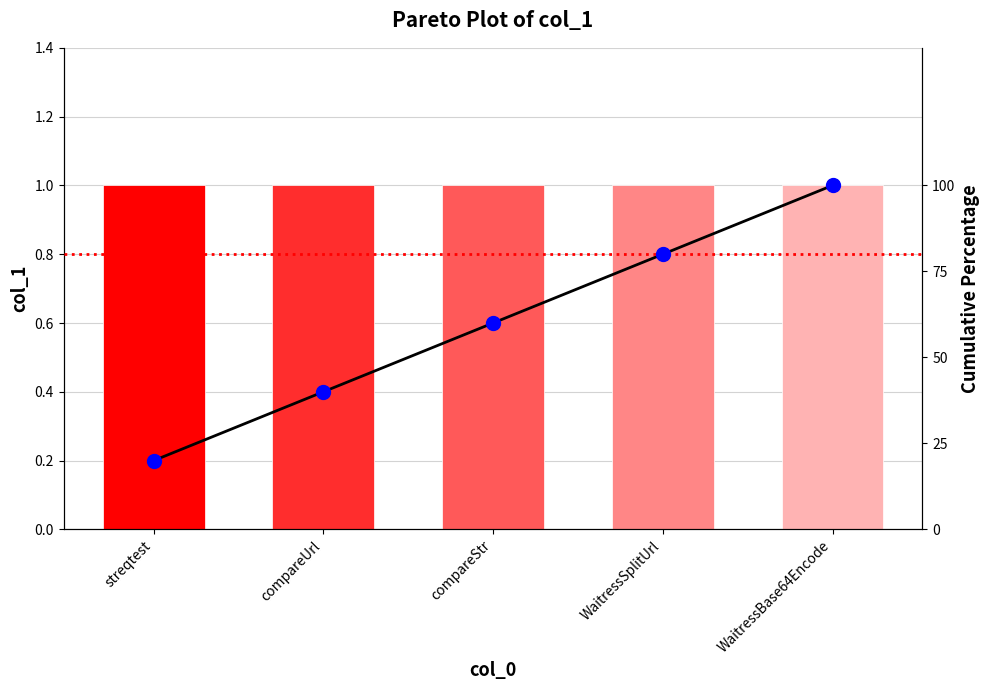

Is the value of Cumulative % at compareUrl greater than the value of col_1 at compareUrl?

Yes